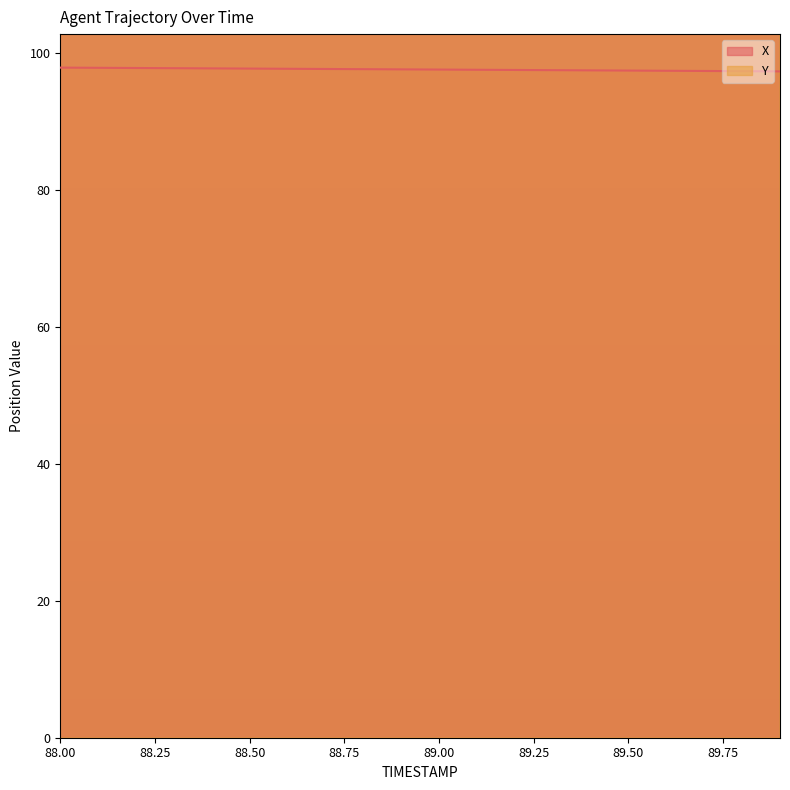

The X series shows 47.5 at 89.50. True or false?

False